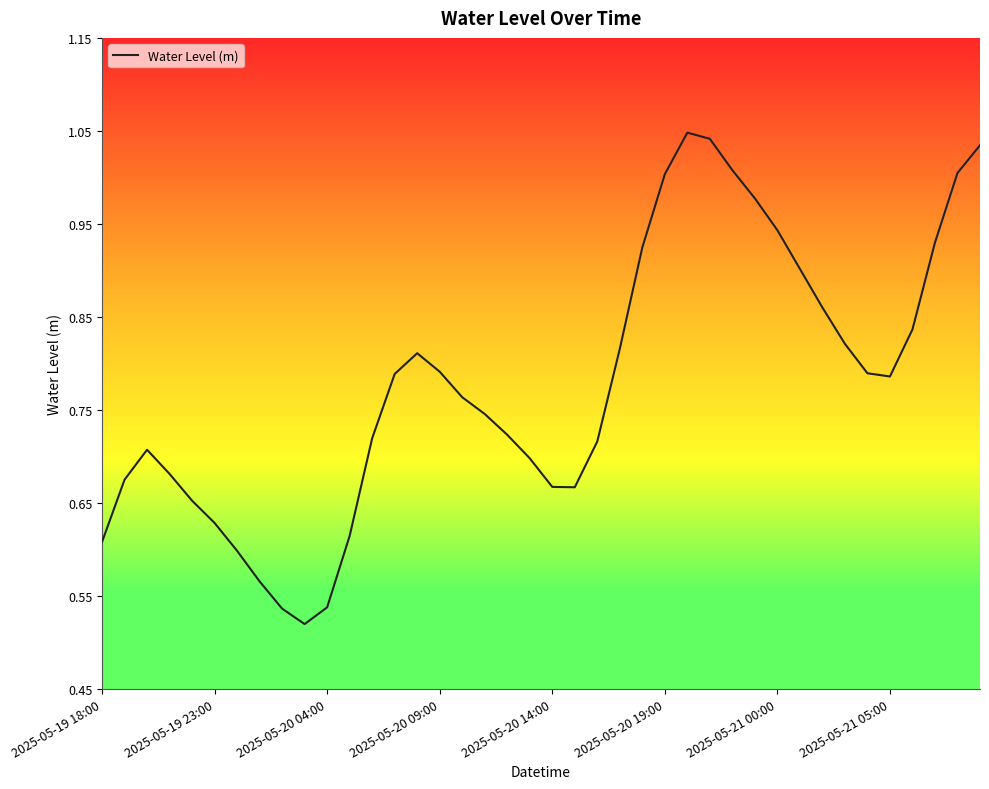

What is the difference between the second highest and minimum values?

0.5